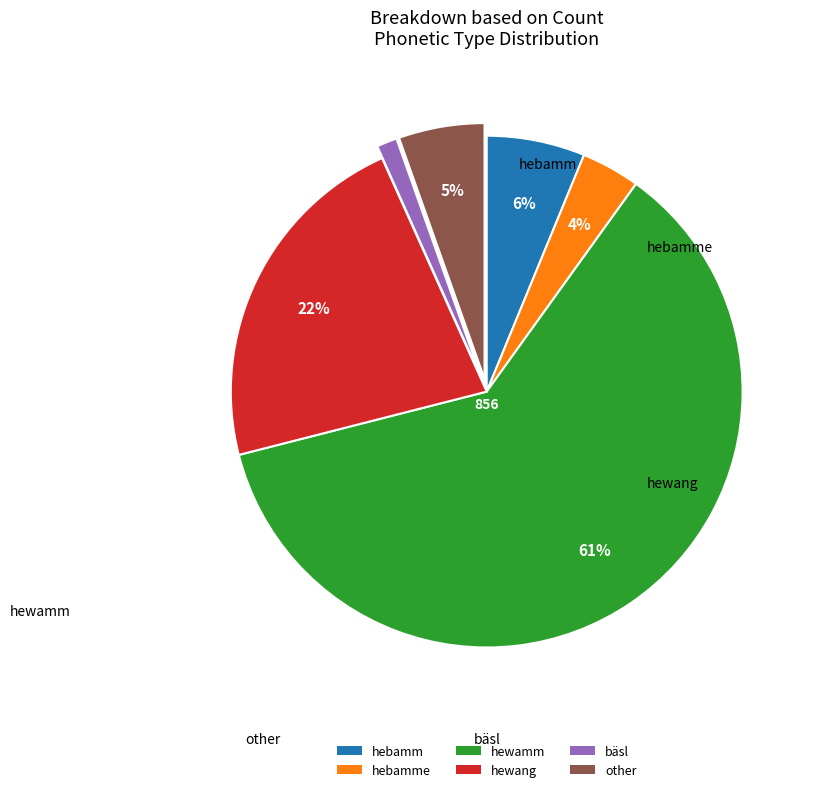

Rank the categories by value from lowest to highest.

bäsl, hebamme, other, hebamm, hewang, hewamm